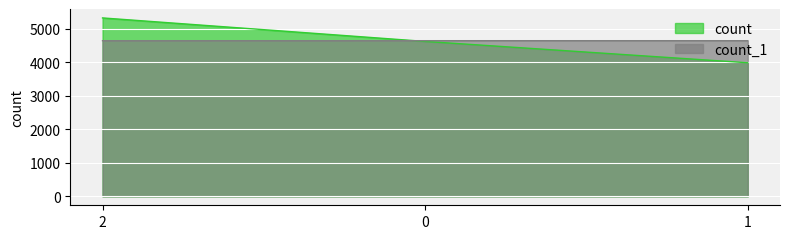

What are all the series names shown in the legend?

count, count_1